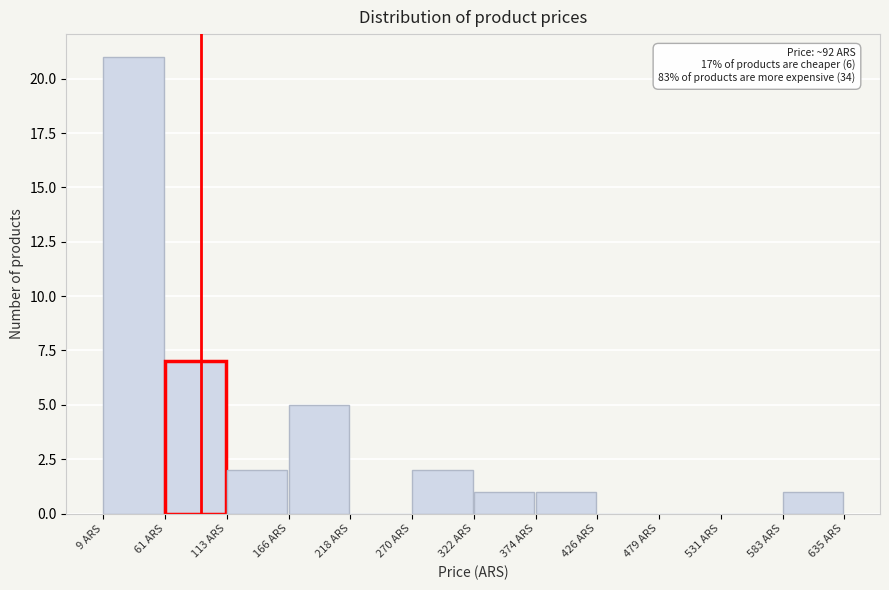

Over which range of the x-axis is the bar tallest?

10 to 60